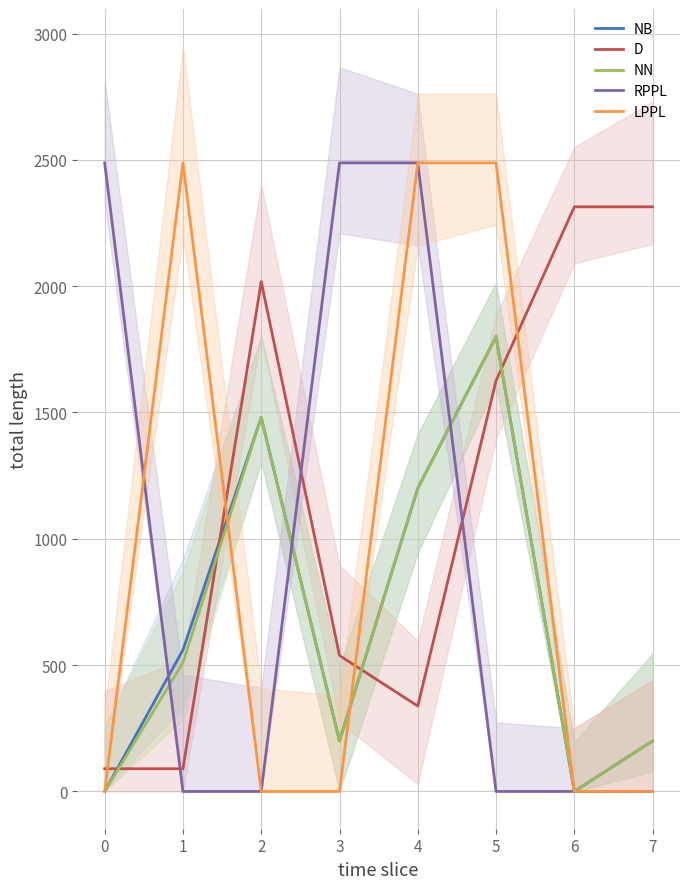

True or false: NN has a value of -1089 at 0.

False